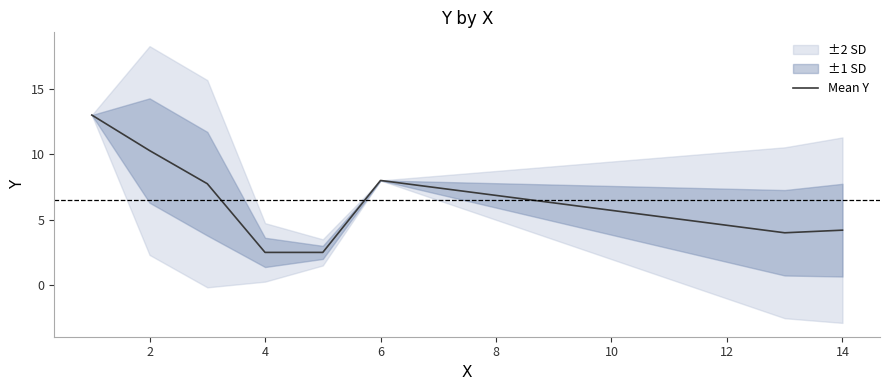

The Mean Y series shows 10.3 at 2. True or false?

True